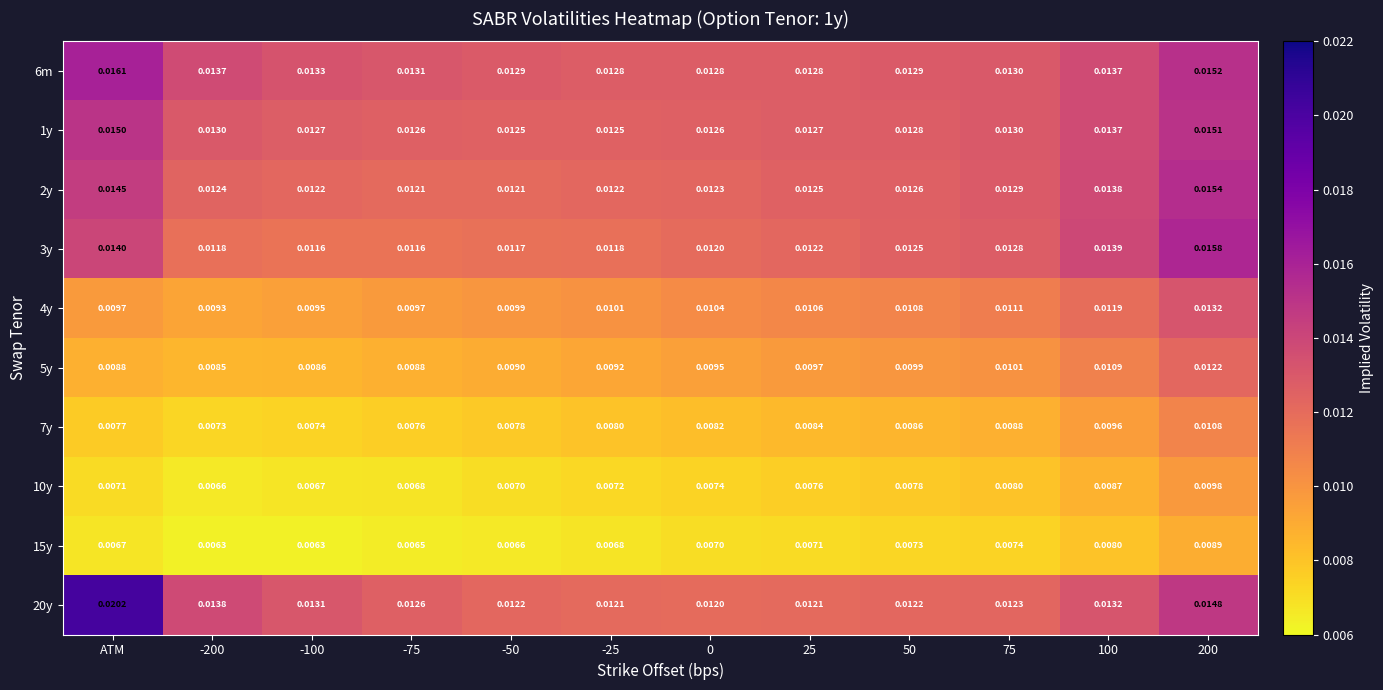

Which category has the highest value in the 20y series?

ATM